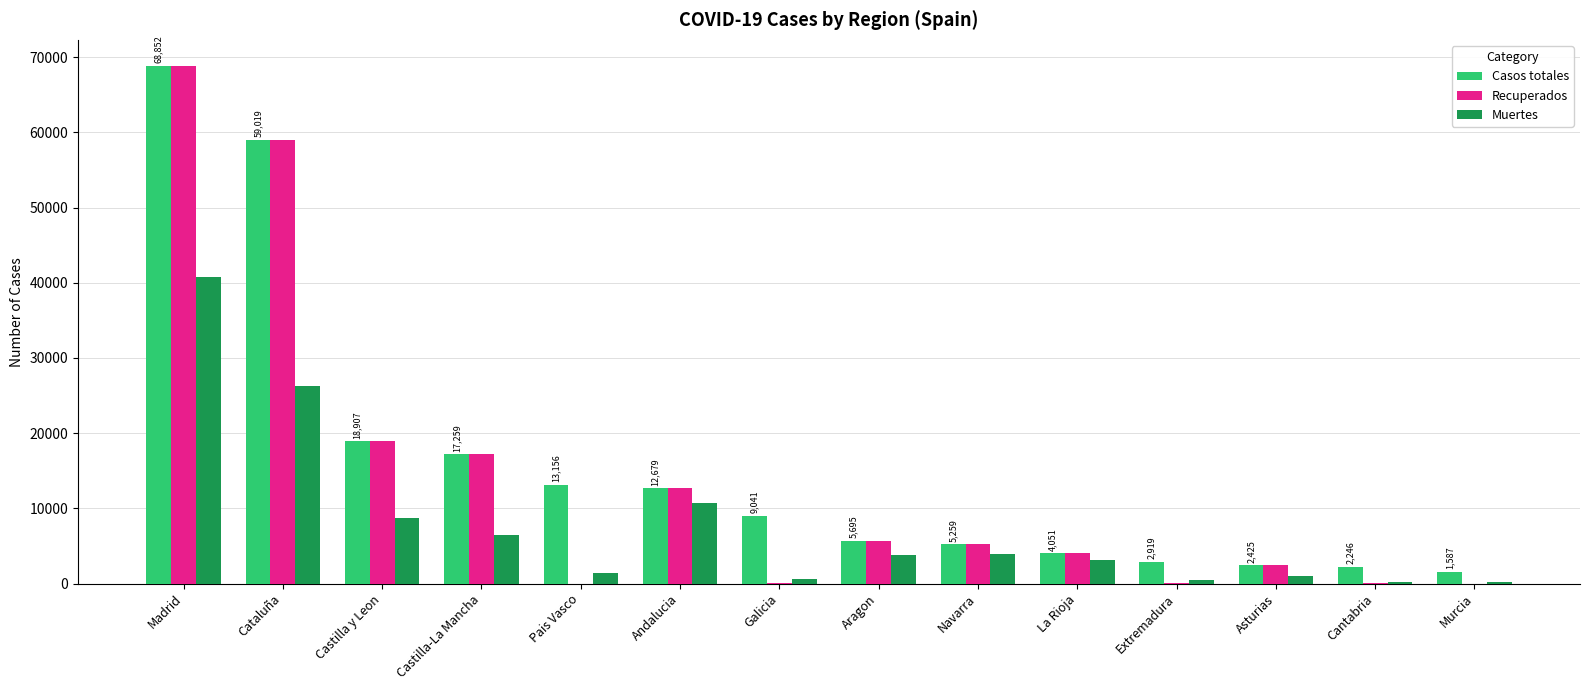

Which series has the widest spread of values?

Recuperados